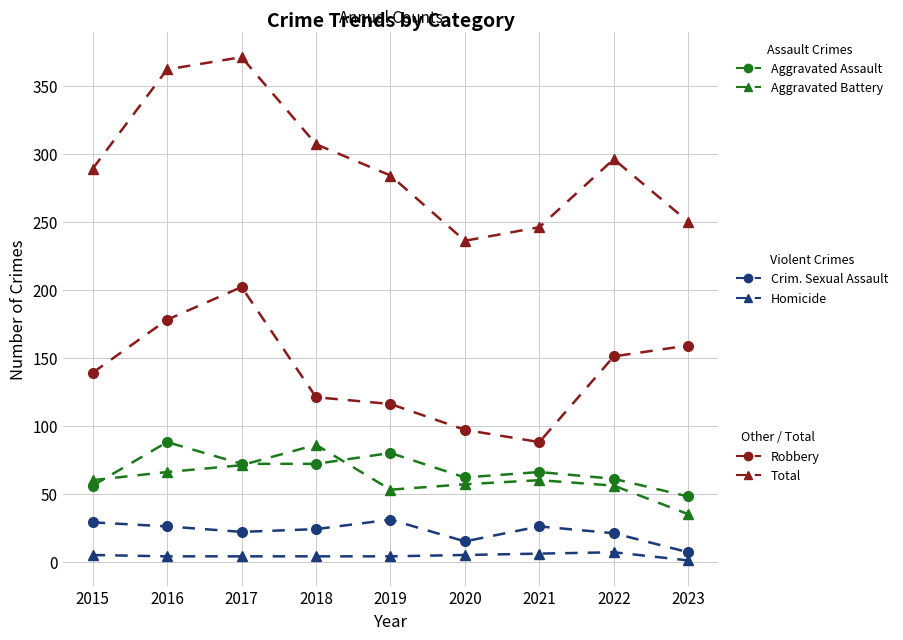

At which category does the chart reach its peak across all series?

2017